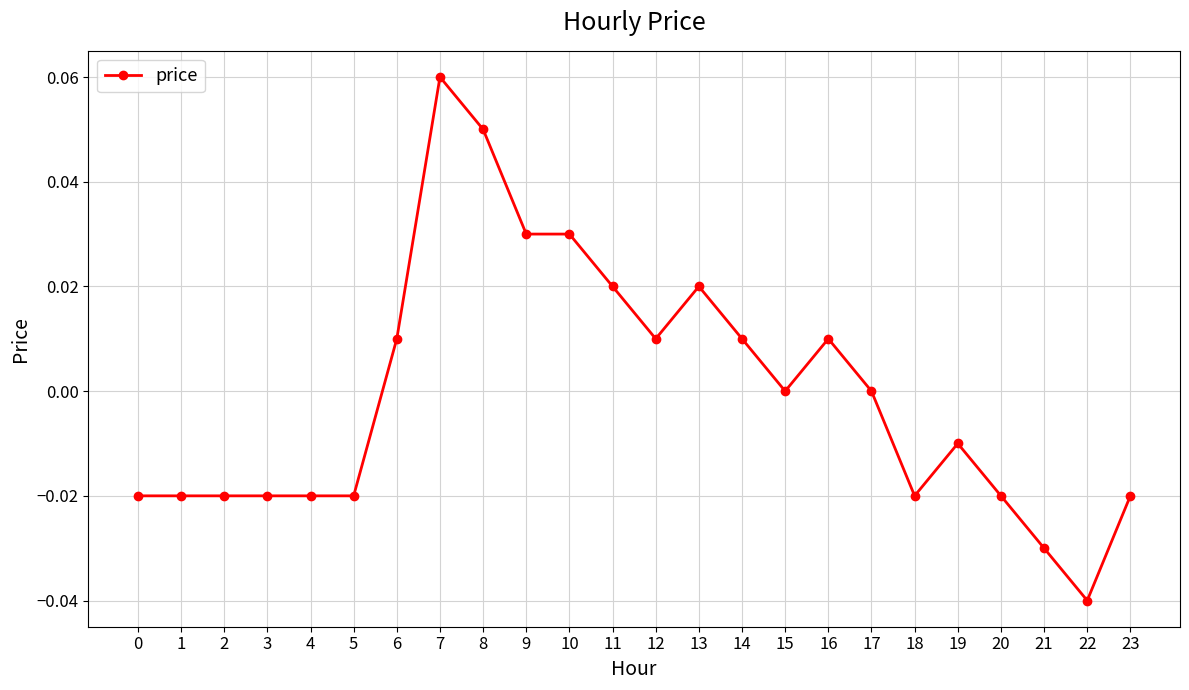

True or false: there are more than 2 points higher than both neighbors.

True